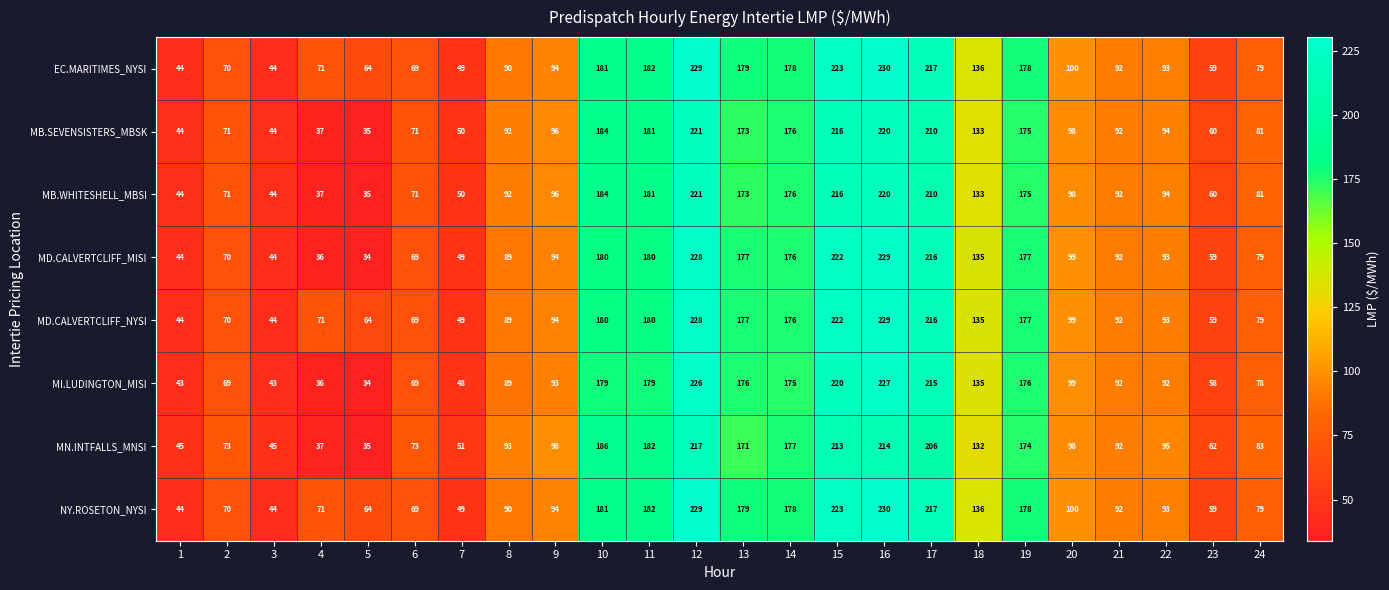

What is the greatest value displayed?

230